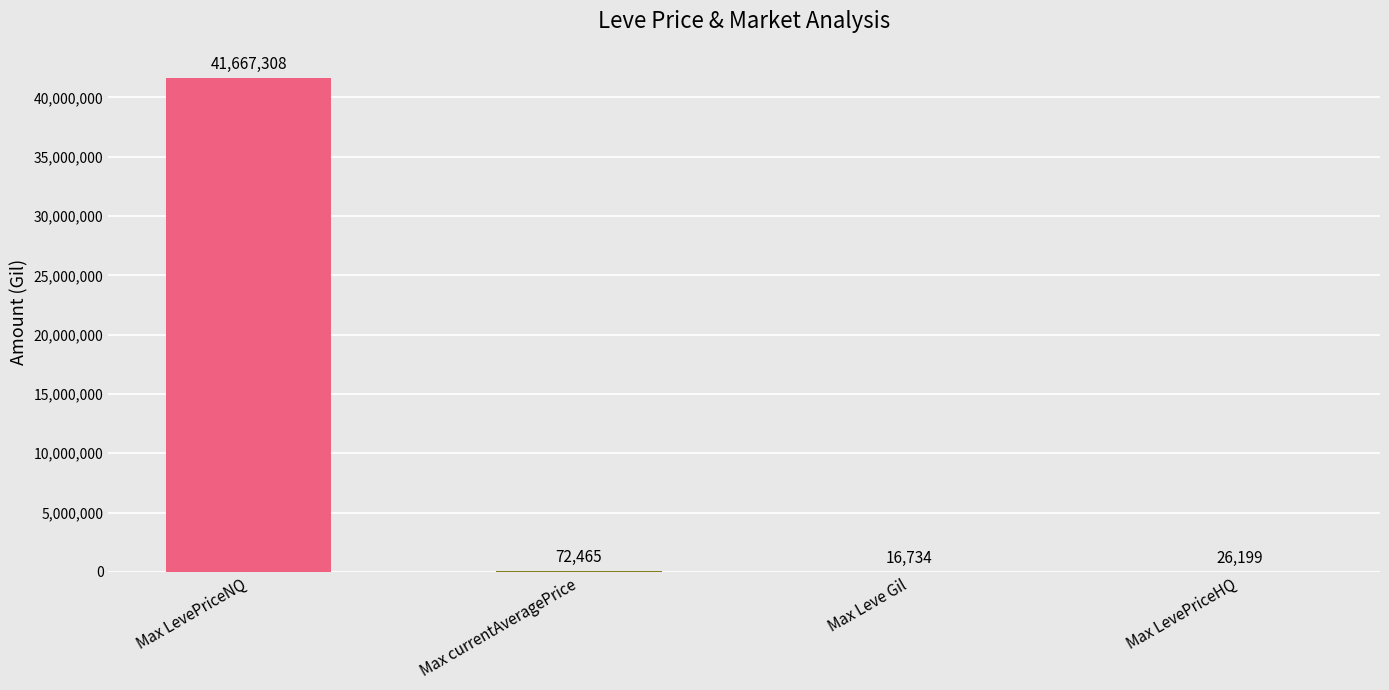

At how many categories does at least one series exceed 31586807?

1